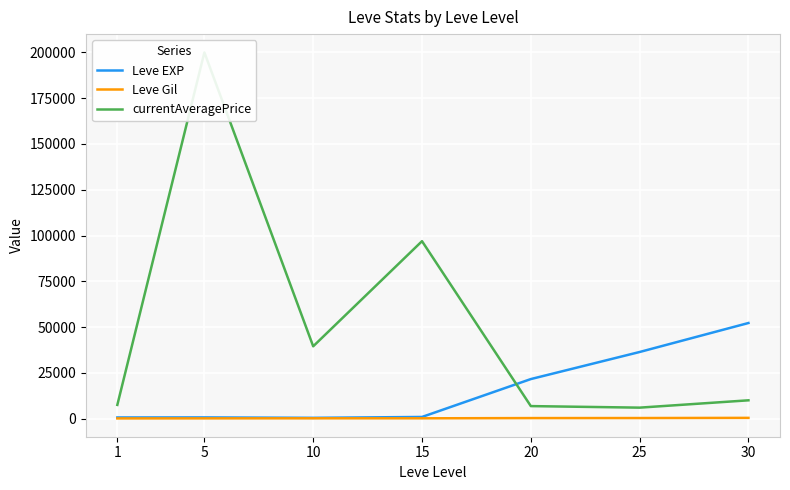

Is it true that Leve EXP equals 660.0 at 5?

True